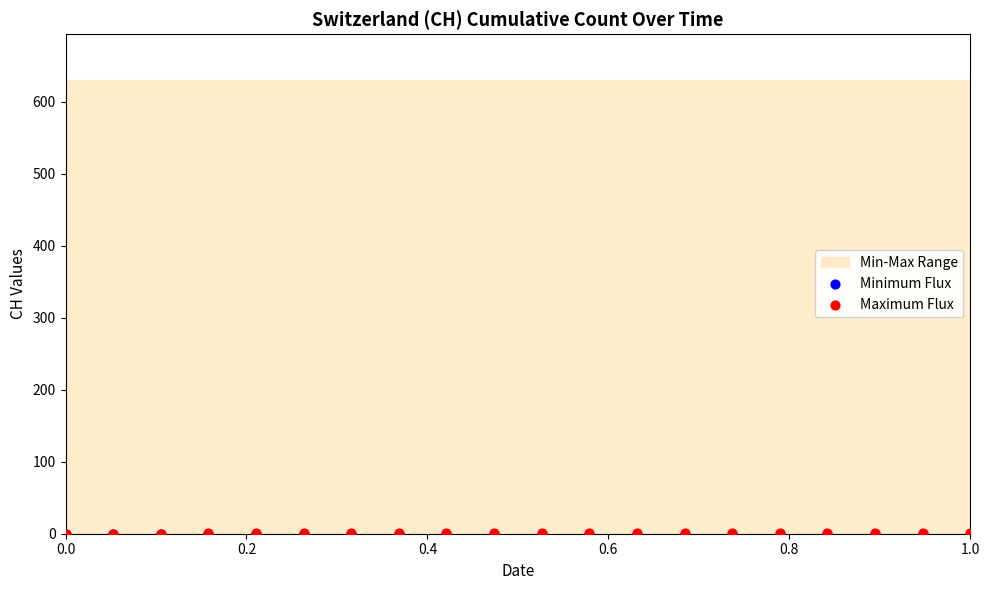

Which series has the largest Y range (max minus min)?

Maximum Flux